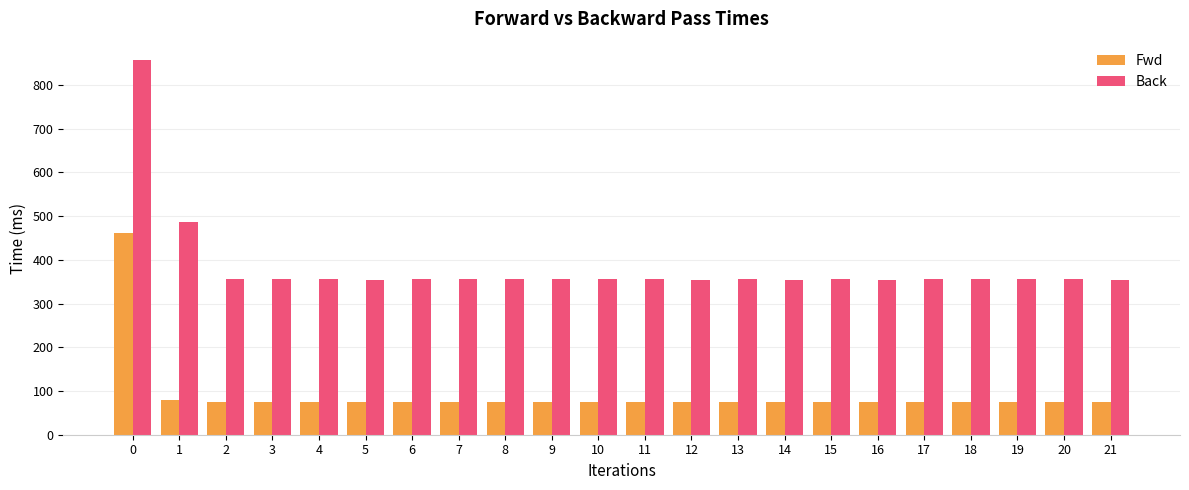

What are all the series names shown in the legend?

Fwd, Back